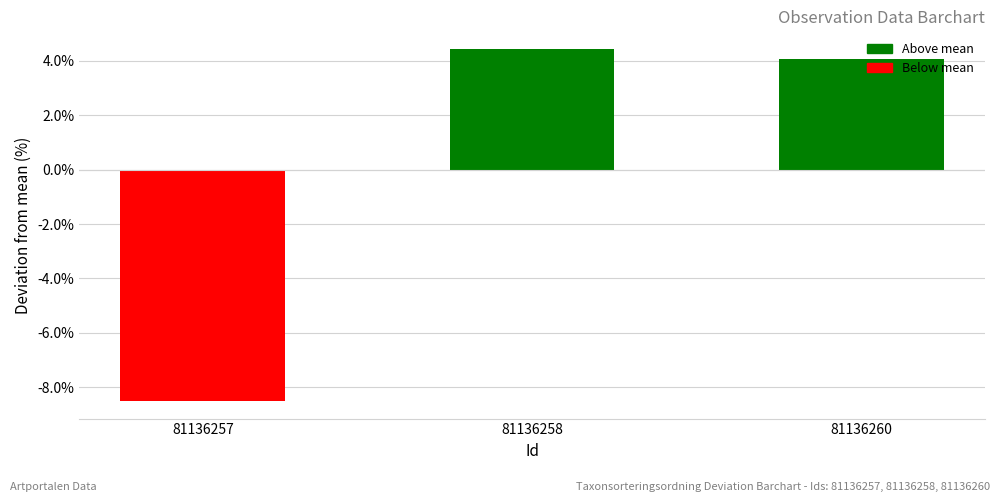

How many values exceed 4?

2